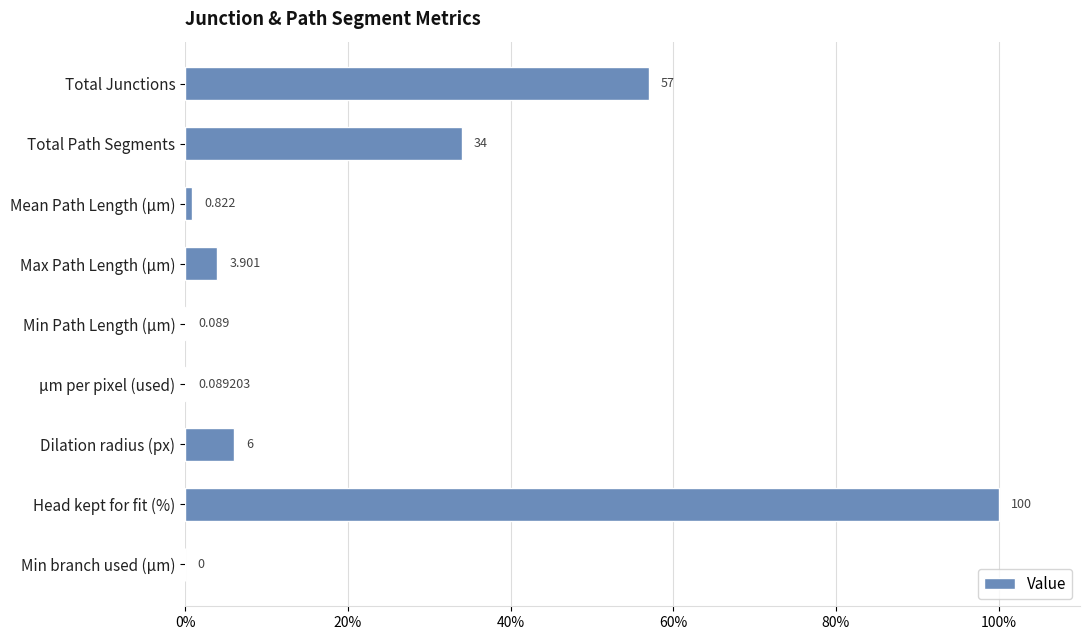

At which category does the chart reach its peak across all series?

Head kept for fit (%)